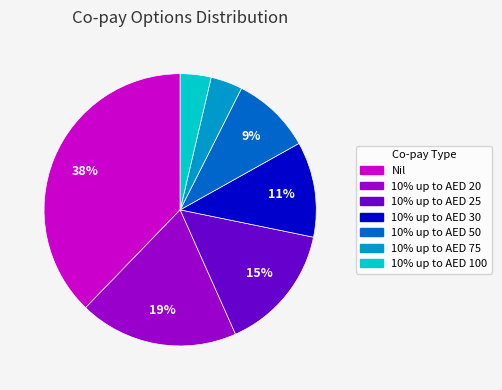

Which has a higher value, 10% up to AED 25 or 10% up to AED 30?

10% up to AED 25